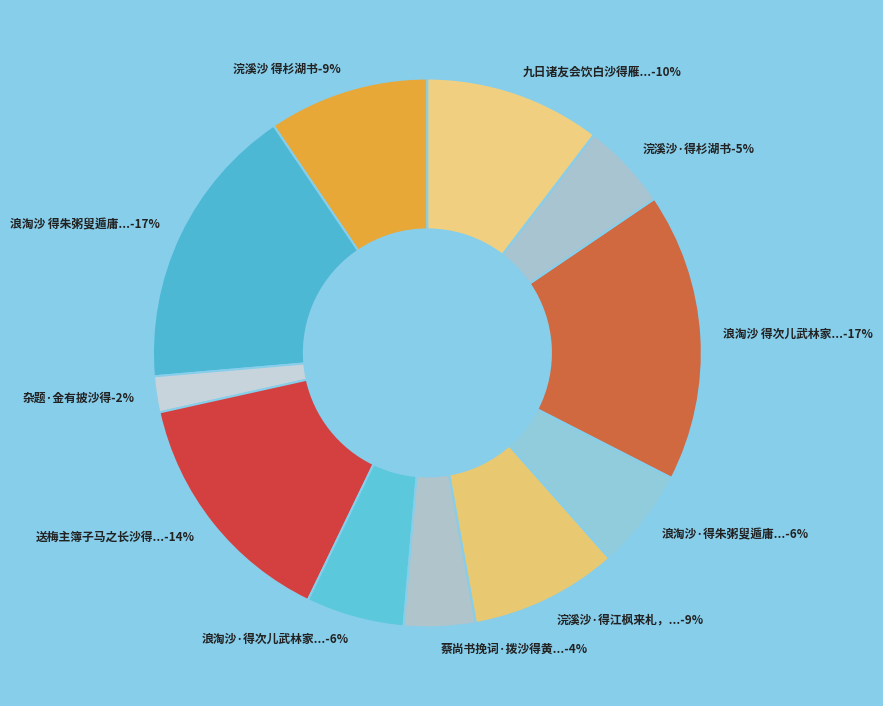

The 九日诸友会饮白沙得雁字 slice represents 1% of the pie. True or false?

False